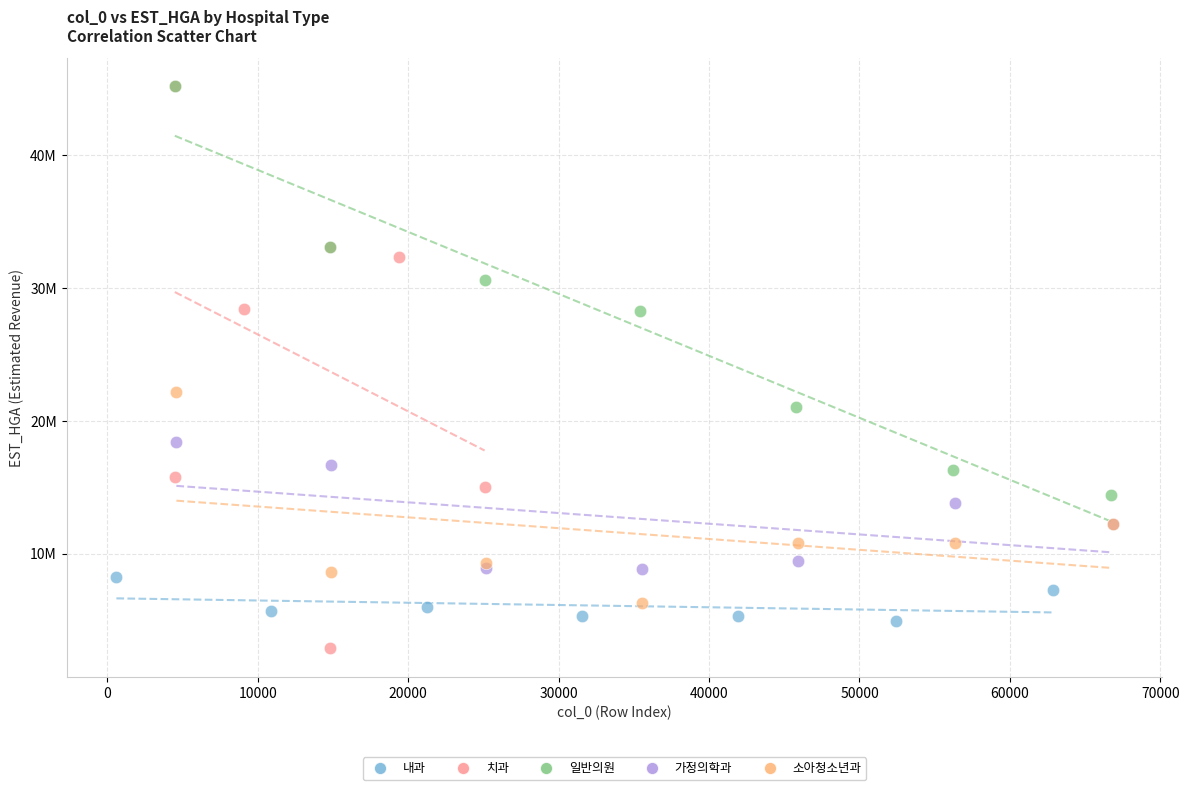

Which series has the widest spread of Y values?

치과